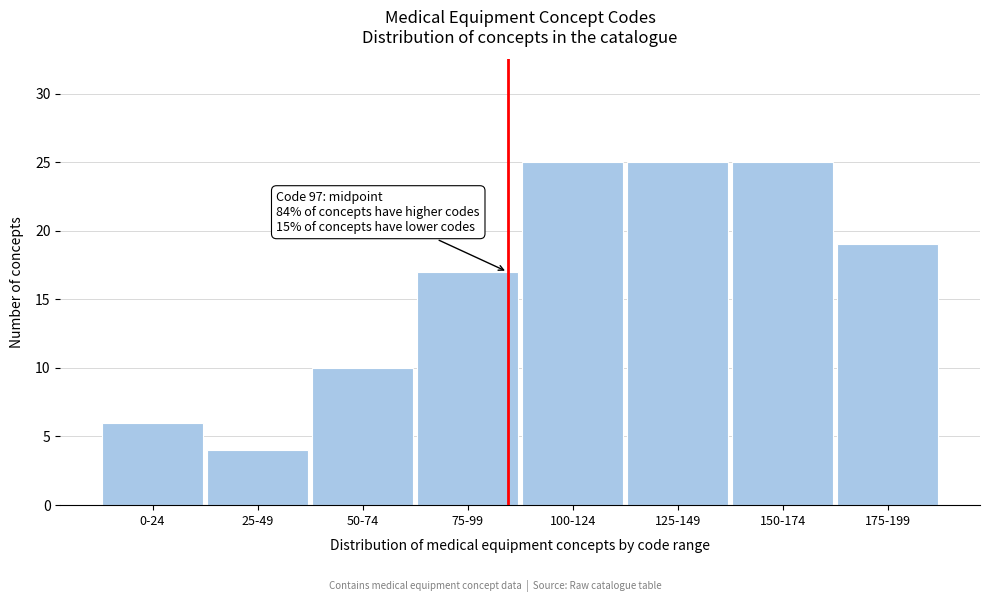

Reading left to right, extract all data points from this chart.

0-24=6	25-49=4	50-74=10	75-99=17	100-124=25	125-149=25	150-174=25	175-199=19